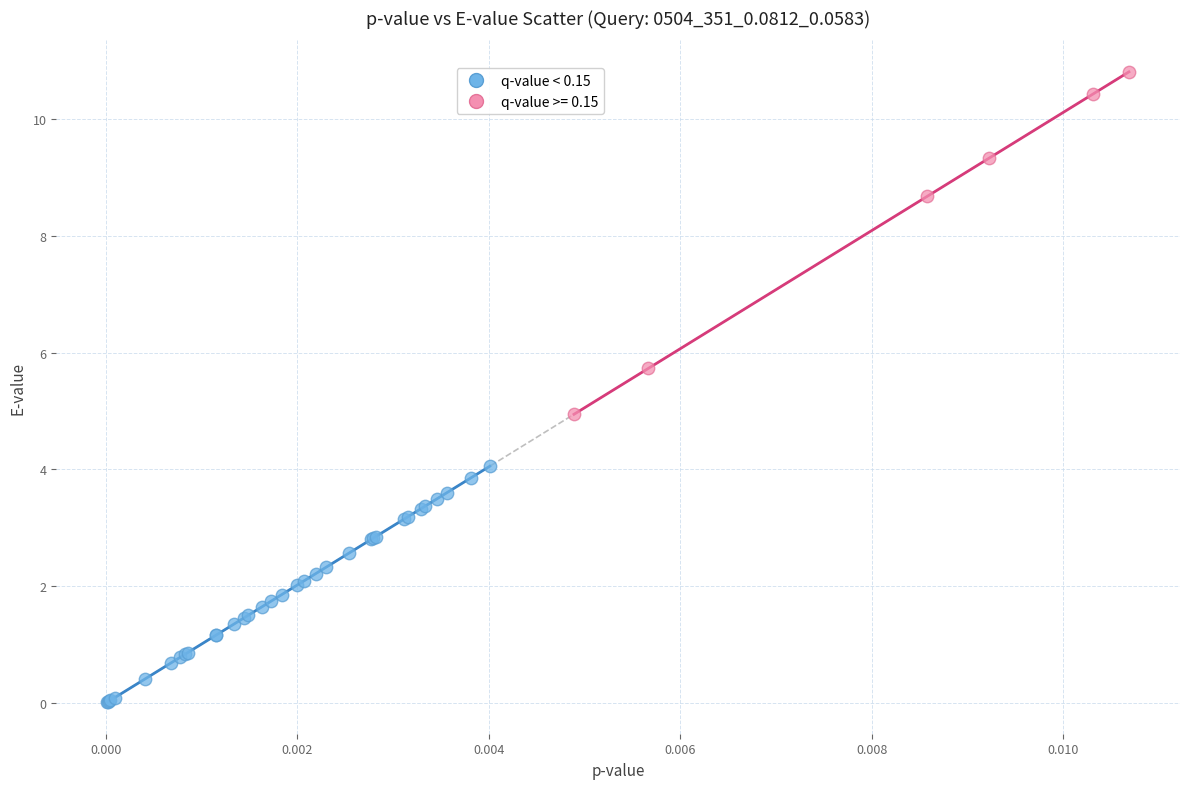

Which series contains the highest Y value?

q-value >= 0.15